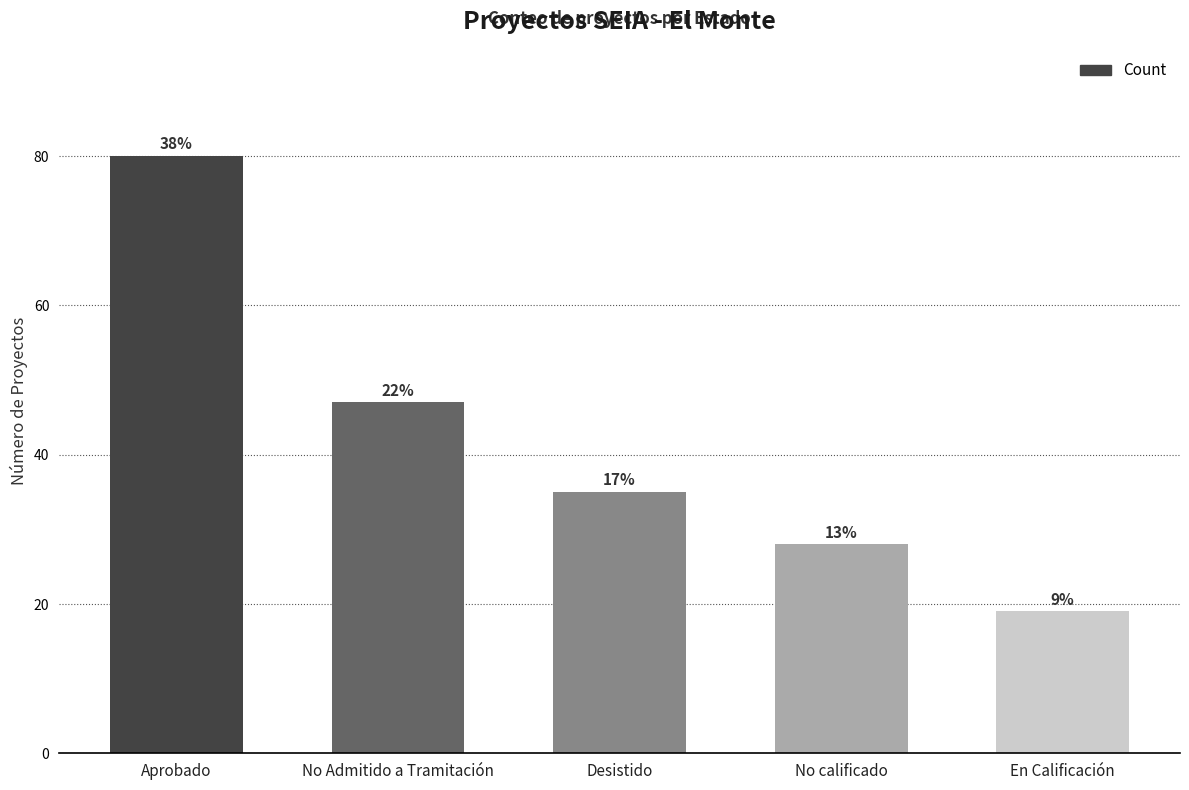

Between No Admitido a Tramitación and No calificado, which is larger?

No Admitido a Tramitación